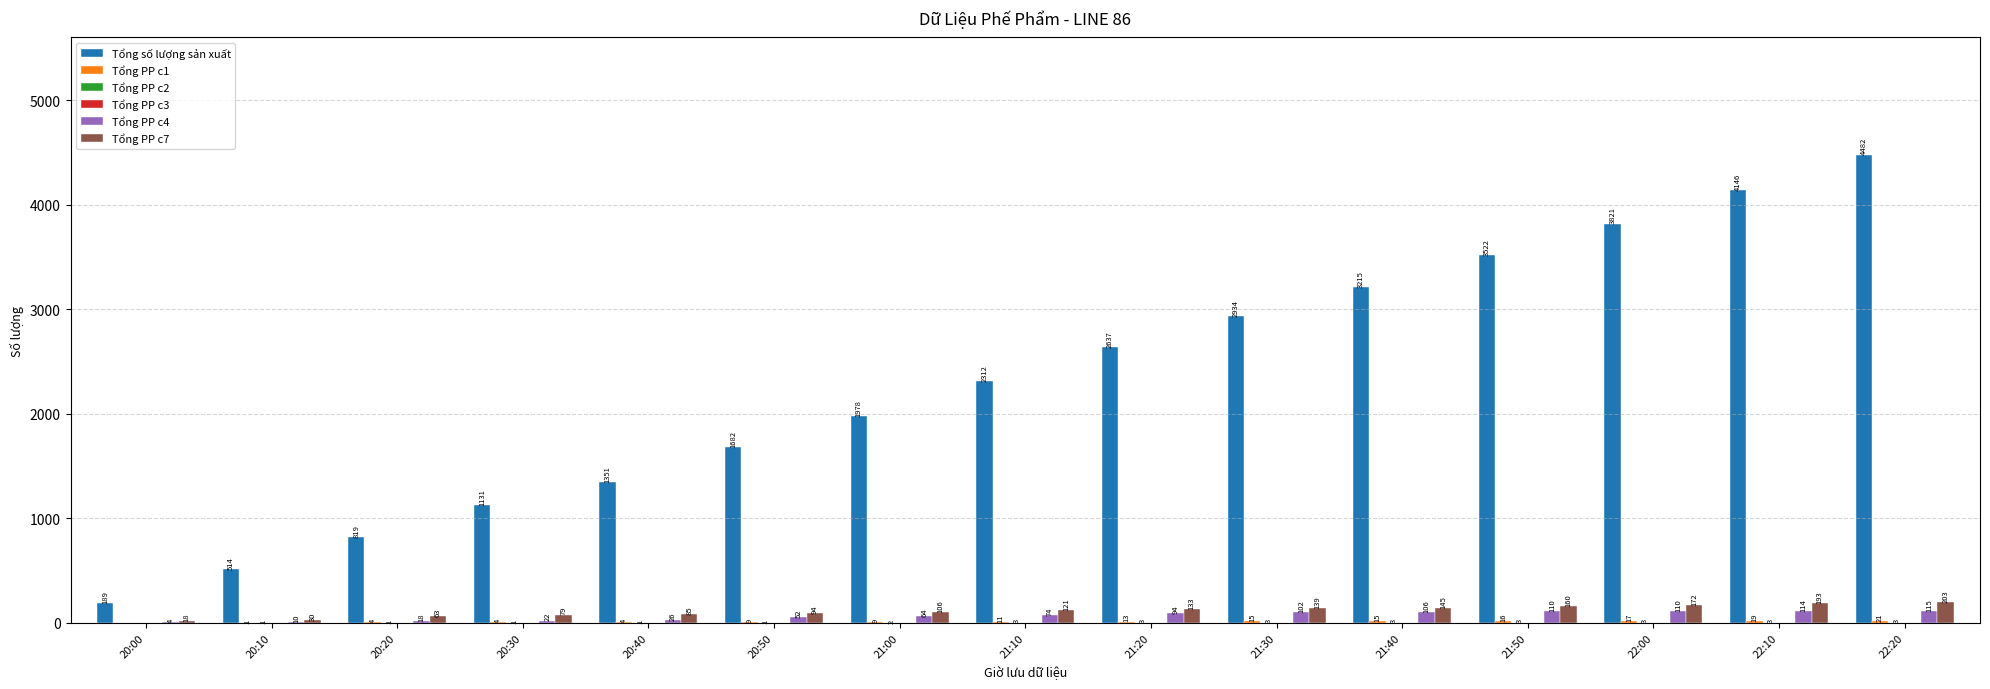

At which label is Tổng PP c4 closest to 59?

21:00